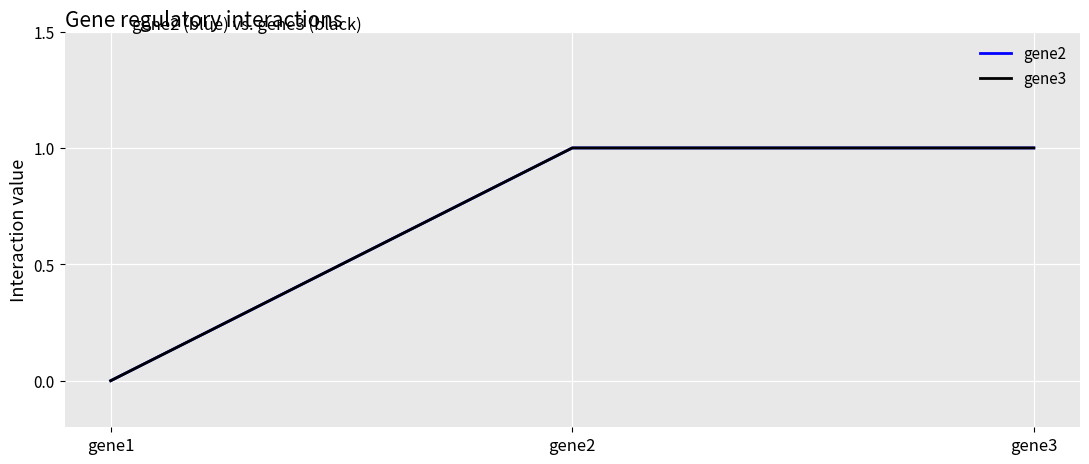

How many lines are shown in the chart?

2